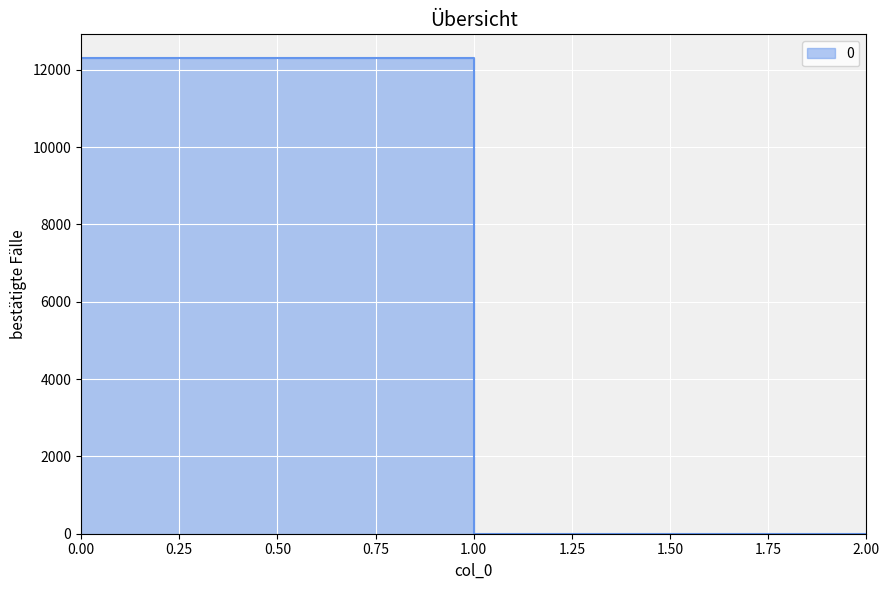

How many lines are shown in the chart?

1